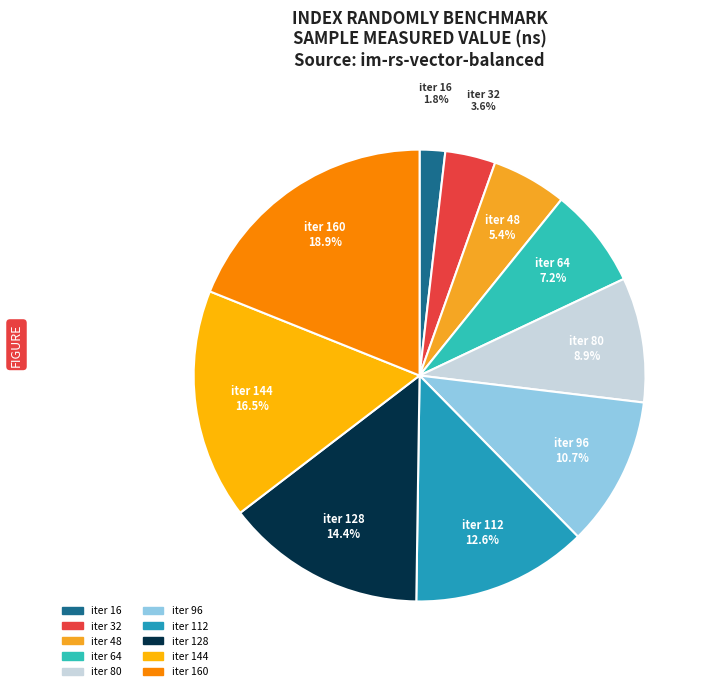

Approximately how many times larger is the value at iter 32 compared to iter 96?

0.3